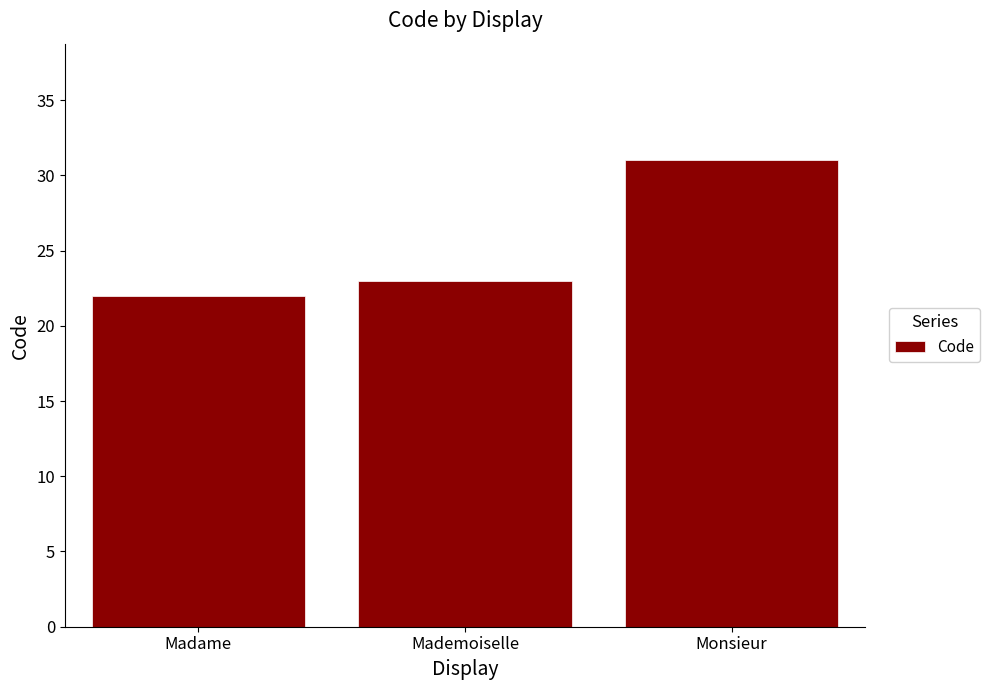

What is the average value?

25